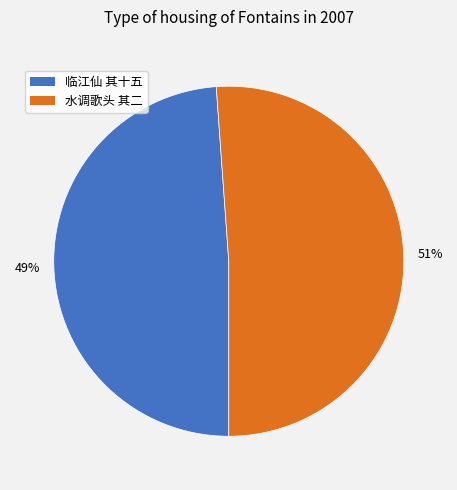

To the nearest percent, what is the average slice percentage?

50%